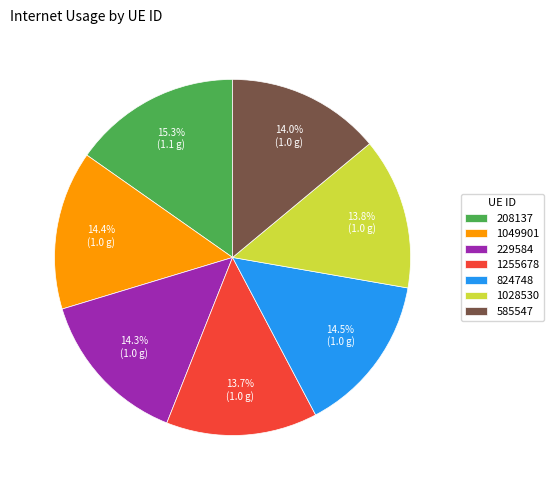

How many segments does this pie chart have?

7